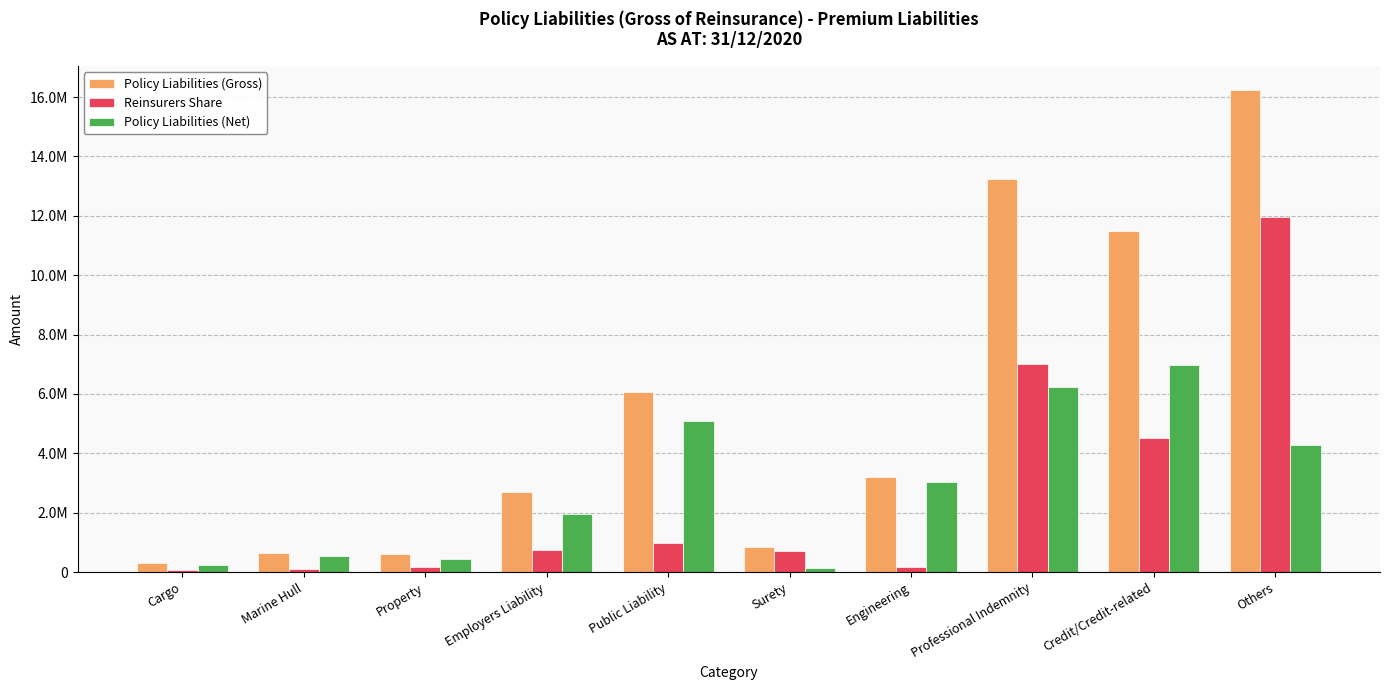

What is the smallest value displayed?

72403